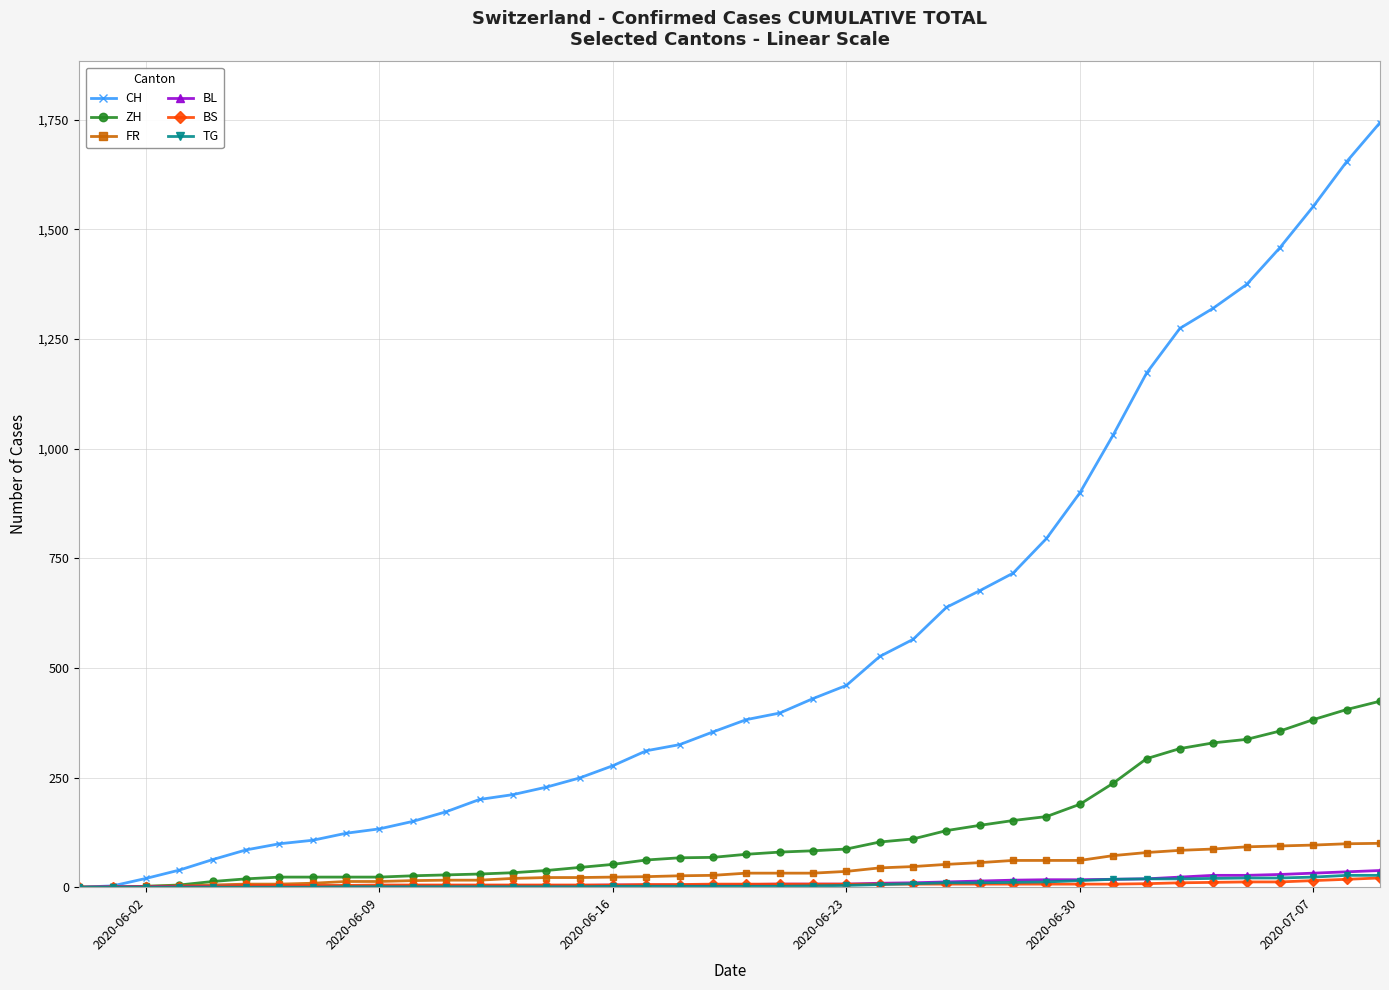

Which series has the largest total across all categories?

CH